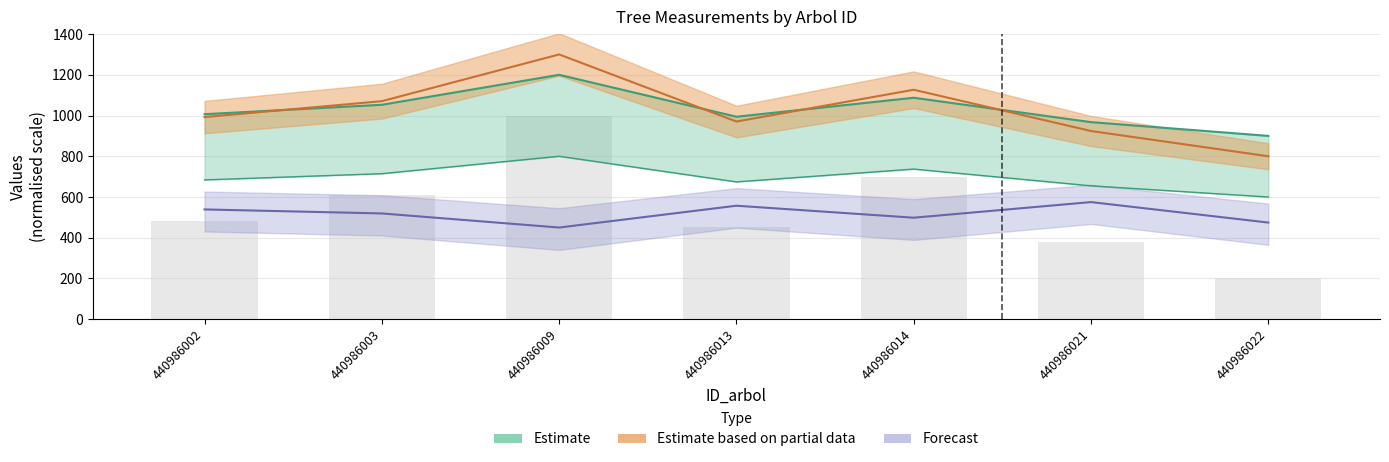

Is it true that h equals 1156.3 at 440986002?

False